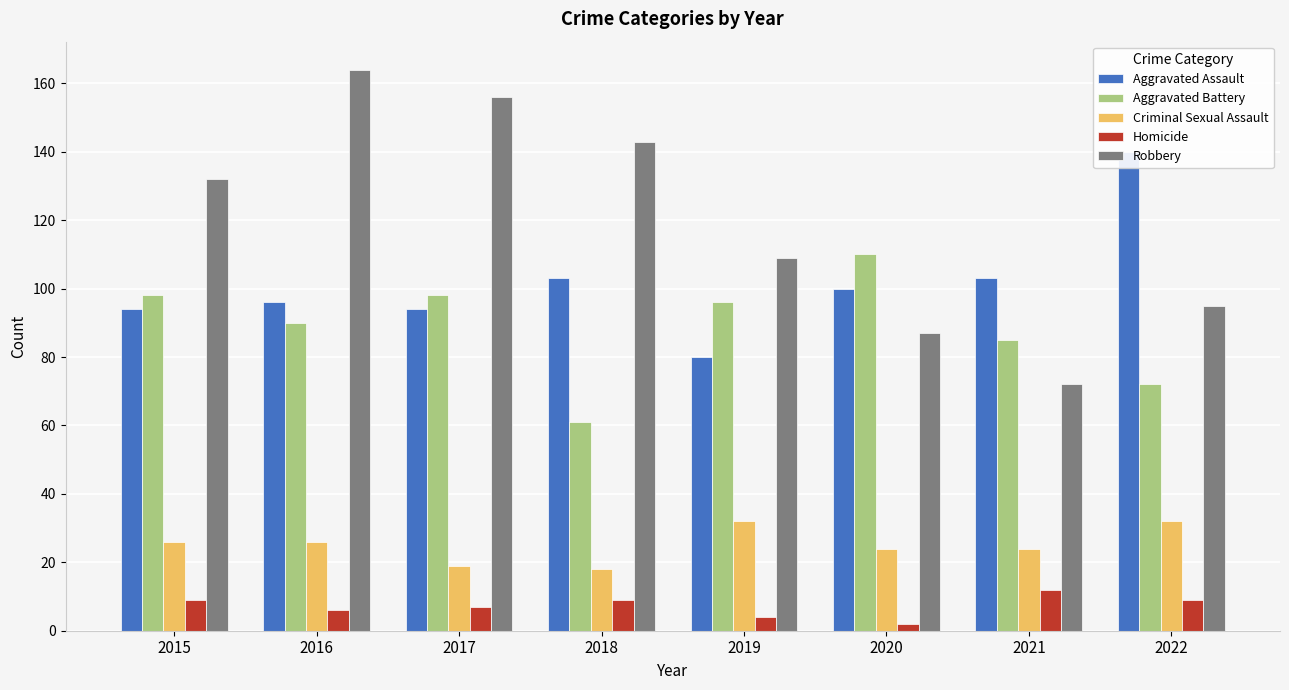

The value of Aggravated Assault at 2017 is 53. True or false?

False